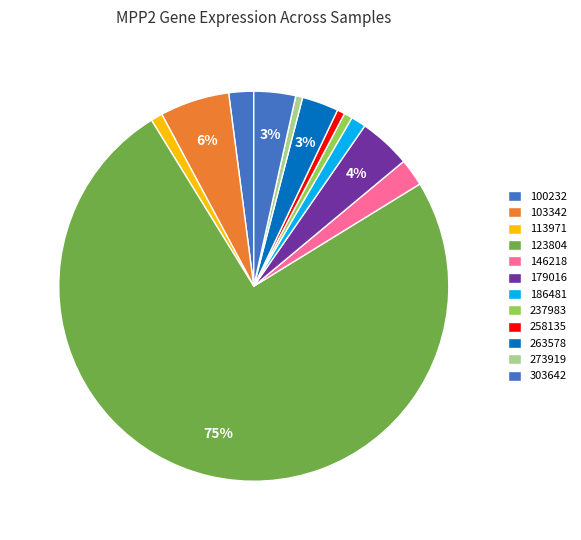

Combined, do 303642 and 100232 account for over 50%?

No